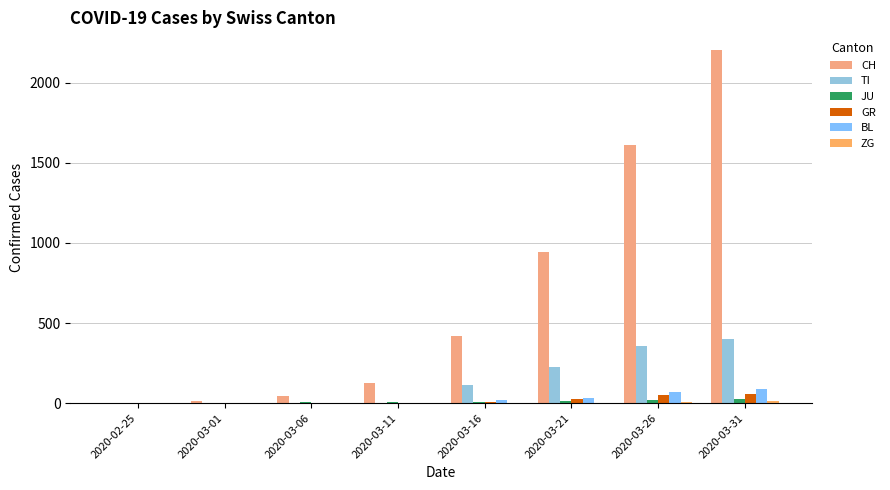

Is the value of ZG at 2020-03-11 greater than the value of TI at 2020-03-11?

No